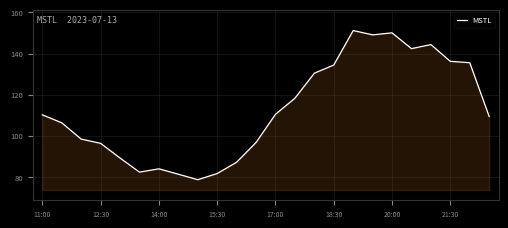

How many values are below 110?

12